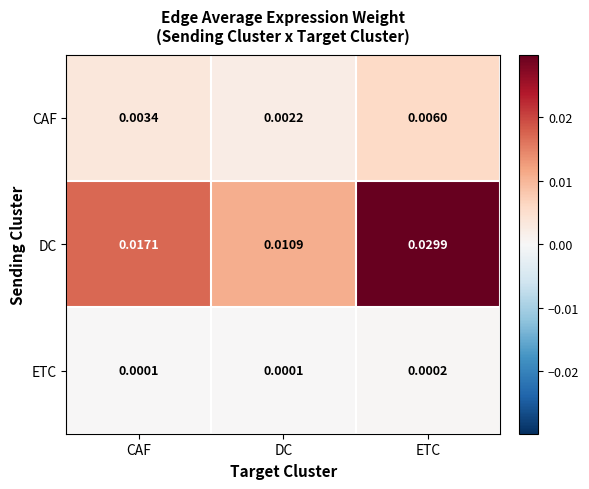

At which label is DC closest to 0?

DC